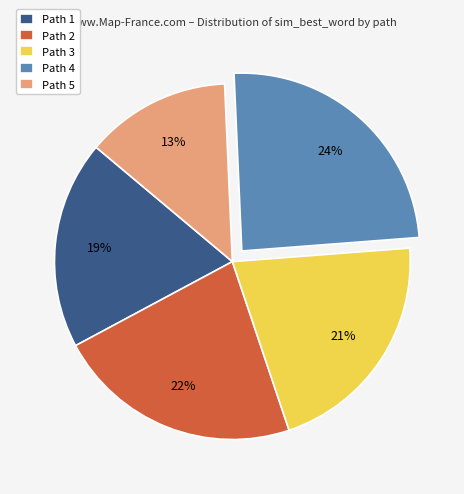

Which slice is the smallest?

Path 5